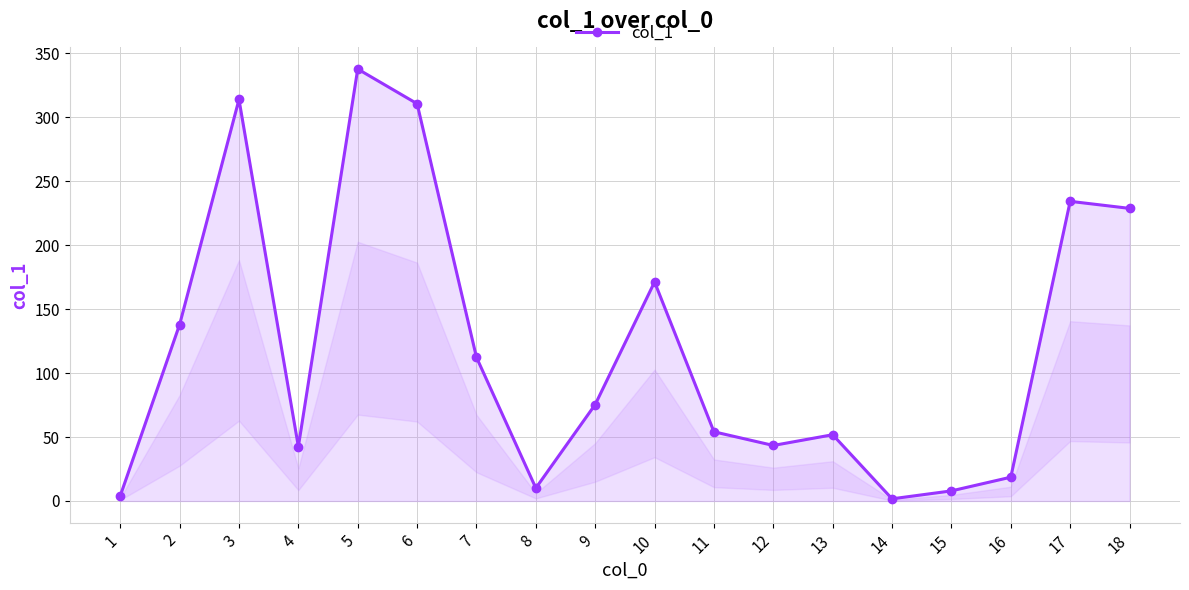

How many interior local valleys (lower than both neighbors) does the data have?

4